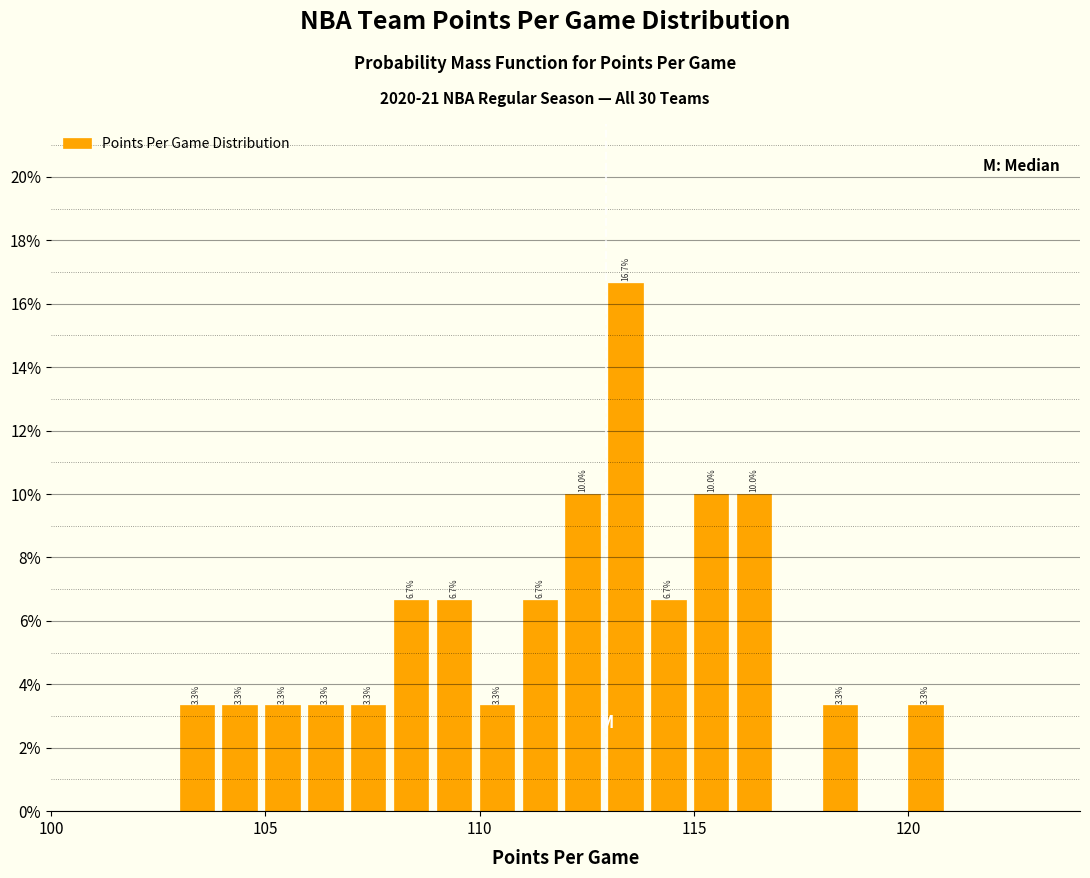

Read against the x-axis, roughly where is the centre of the tallest bar?

113.5